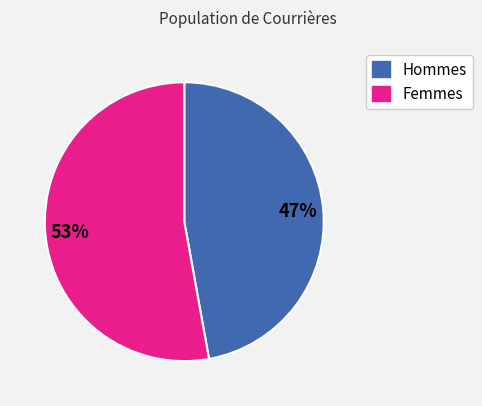

To the nearest percent, what is the difference between the largest and smallest slice percentages?

6%